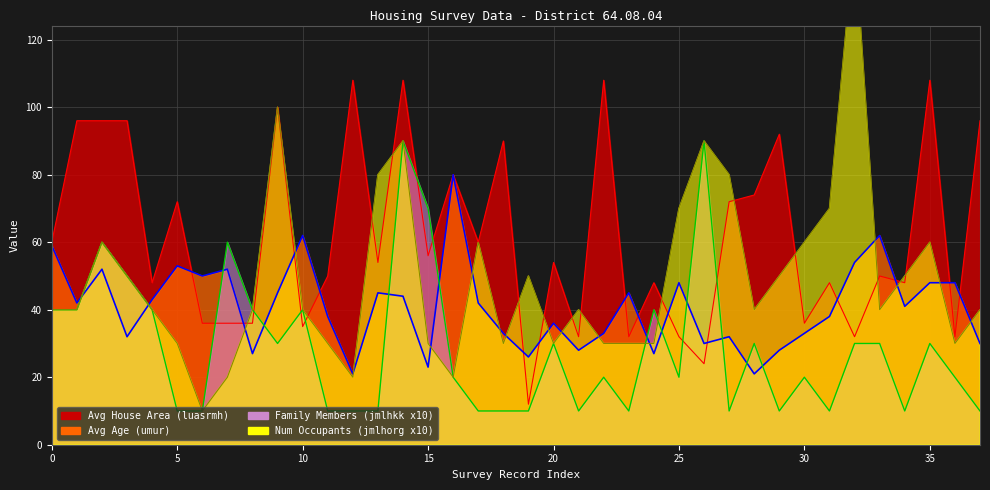

What is the sum of the Num Occupants (jmlhorg) values at 17 and 6?

70